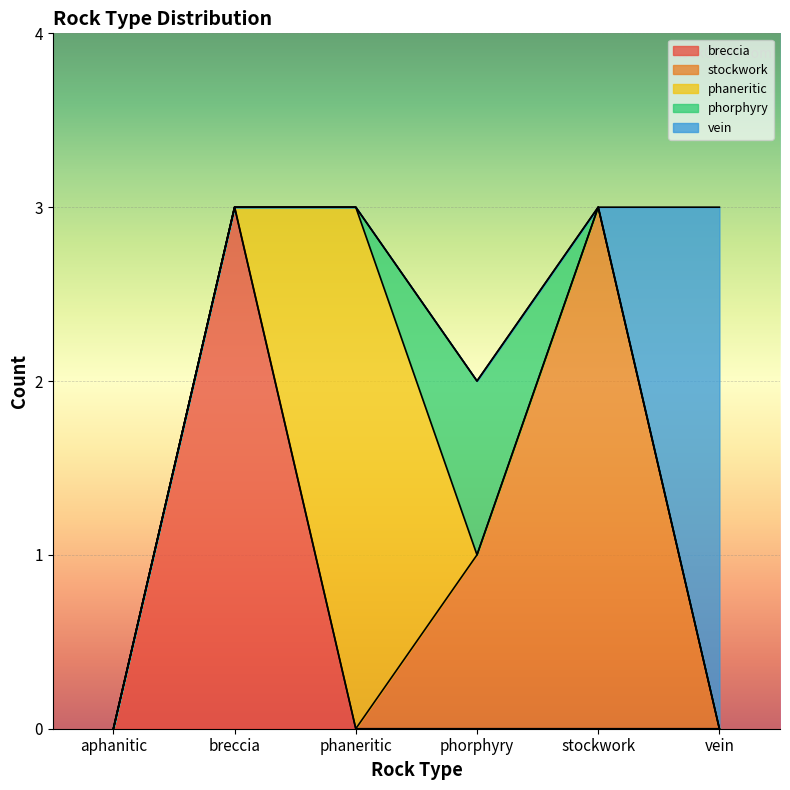

Is it true that phorphyry equals 0 at stockwork?

False